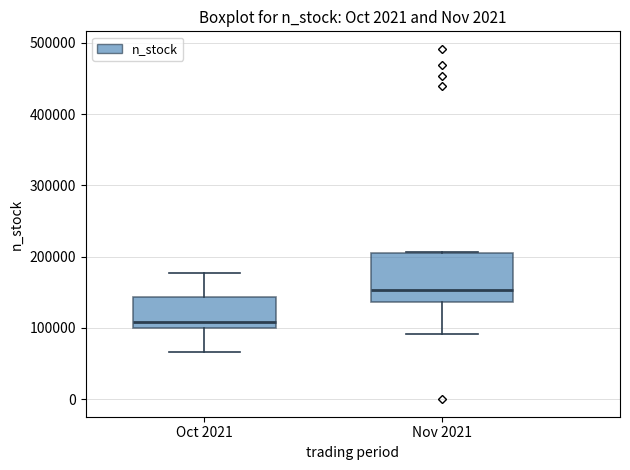

Where does the median line of the box for Nov 2021 sit on the y-axis? The values are not printed on the chart, so give them approximately, as read against the axis.

150000